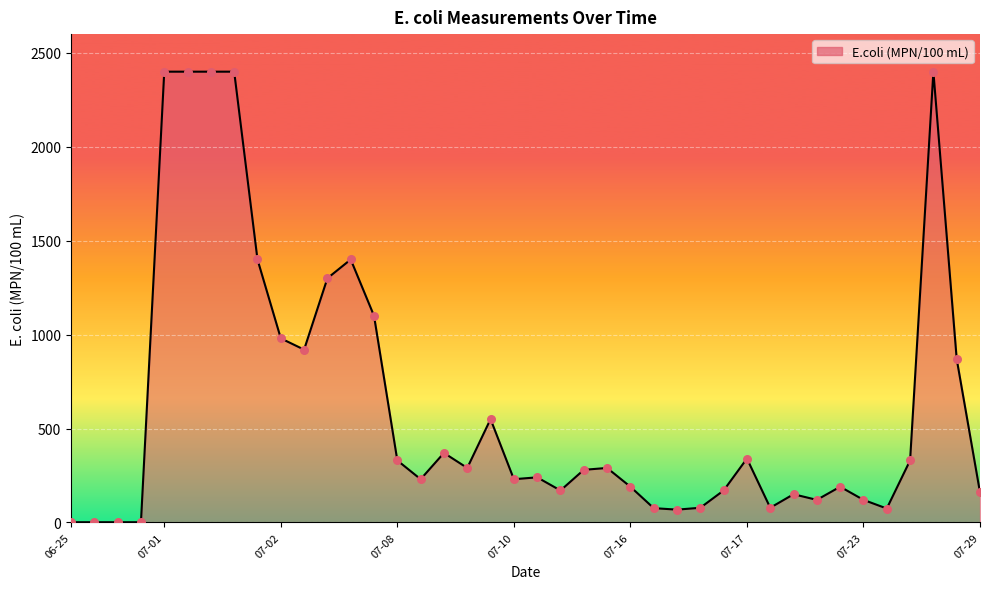

What is the maximum value shown in the chart?

2400